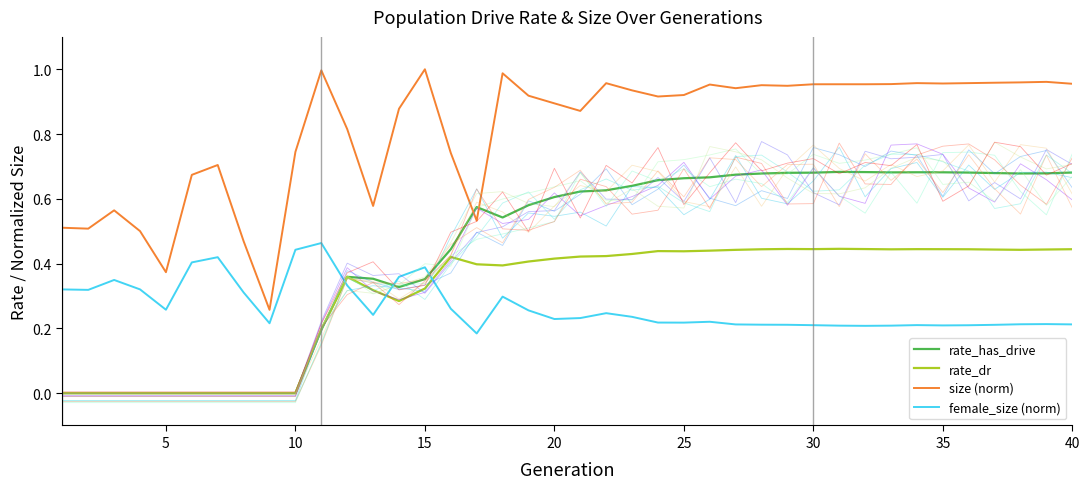

True or false: rate_dr and size (norm) intersect in this chart.

False